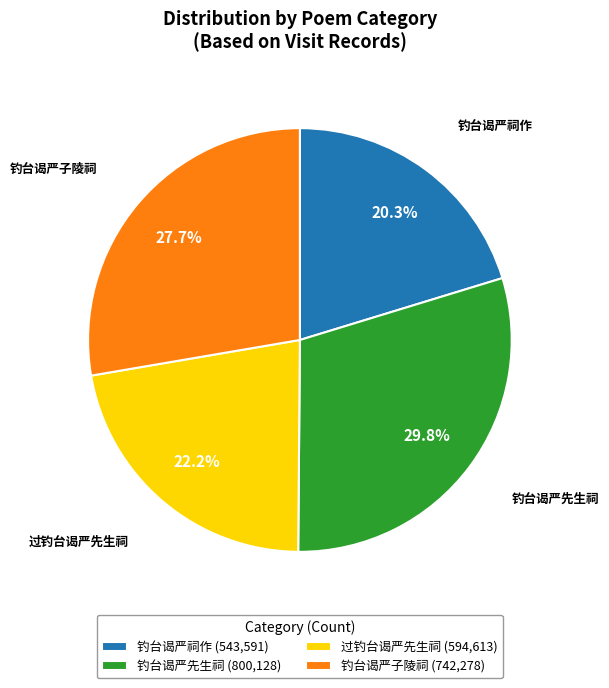

True or false: 钓台谒严子陵祠 accounts for 28% of the total.

True